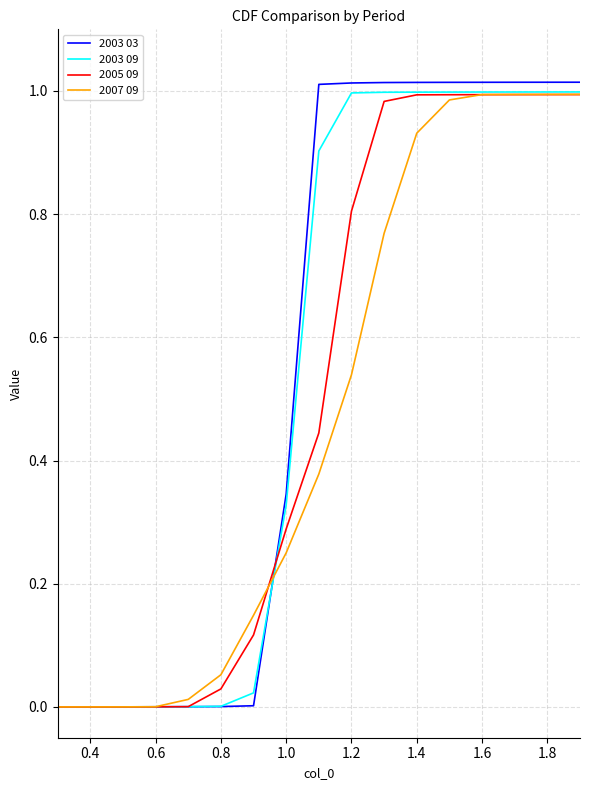

Which series has the largest range (max minus min)?

2003 03